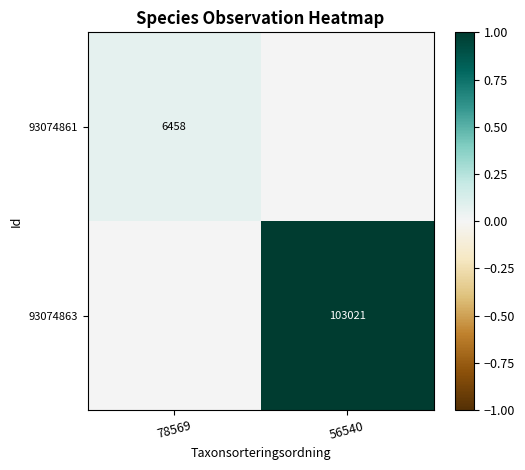

True or false: 93074863 has a value of 144756 at 56540.

False